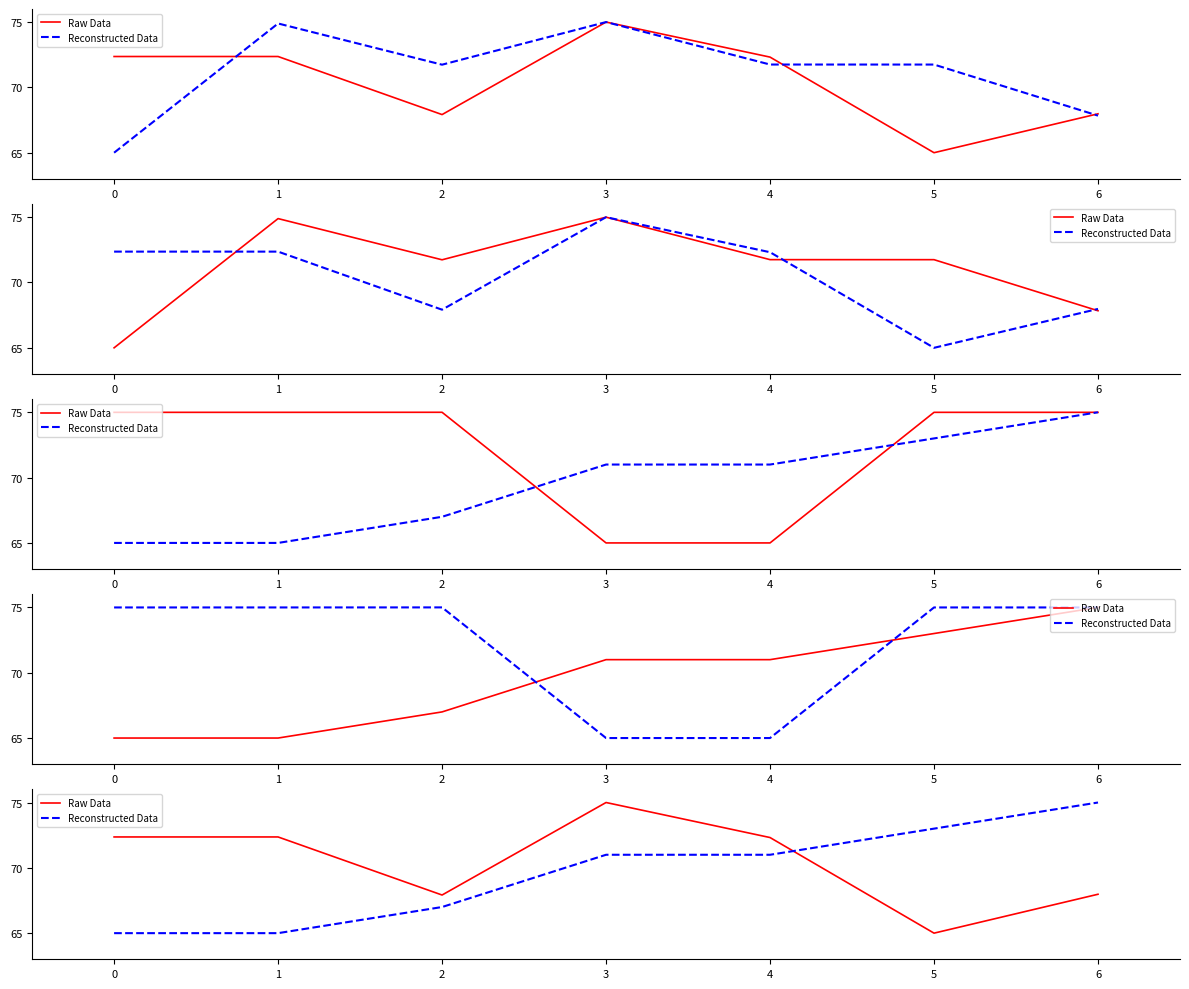

Is it true that Reconstructed Data equals 107.8 at 5?

False